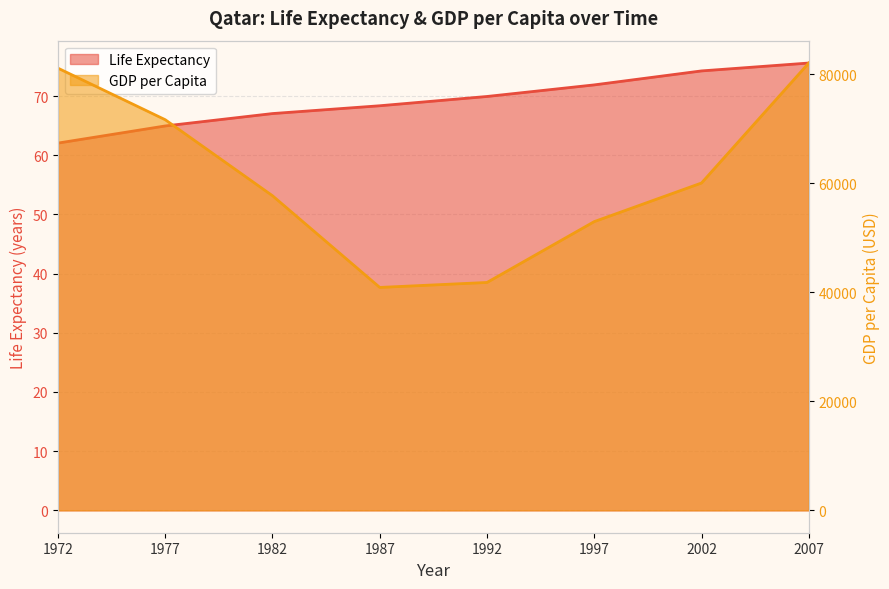

Rank the series by their average value, from highest to lowest.

gdpPercap, lifeExp